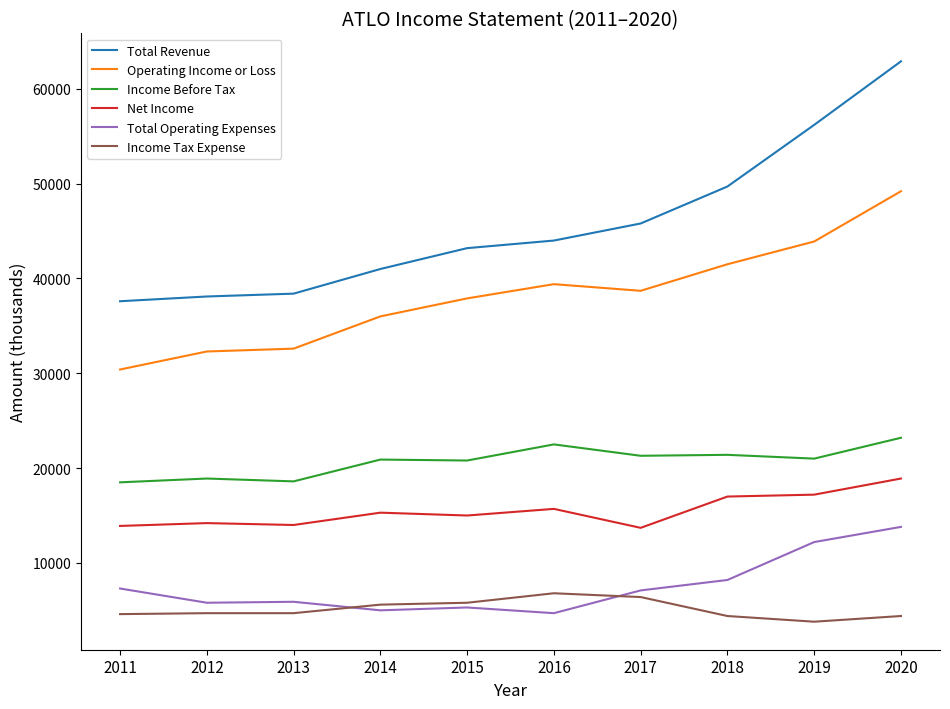

At which label is Total Operating Expenses closest to 9250?

2018